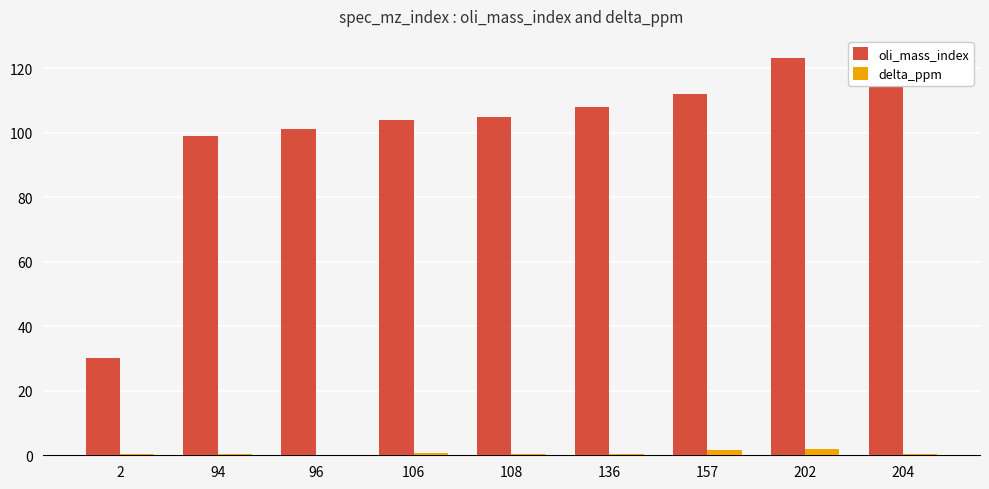

What is the difference between the second highest and minimum values in the oli_mass_index series?

93.0